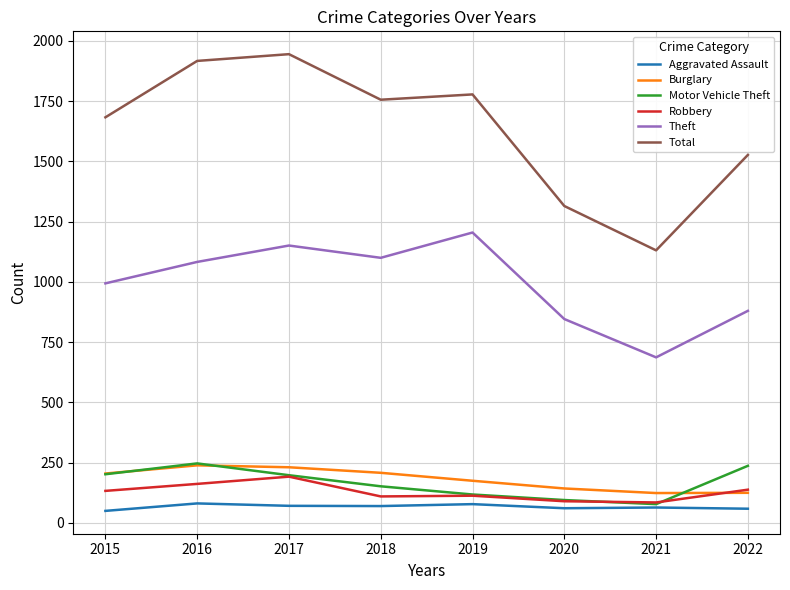

At which label does Total first exceed 1756?

2016